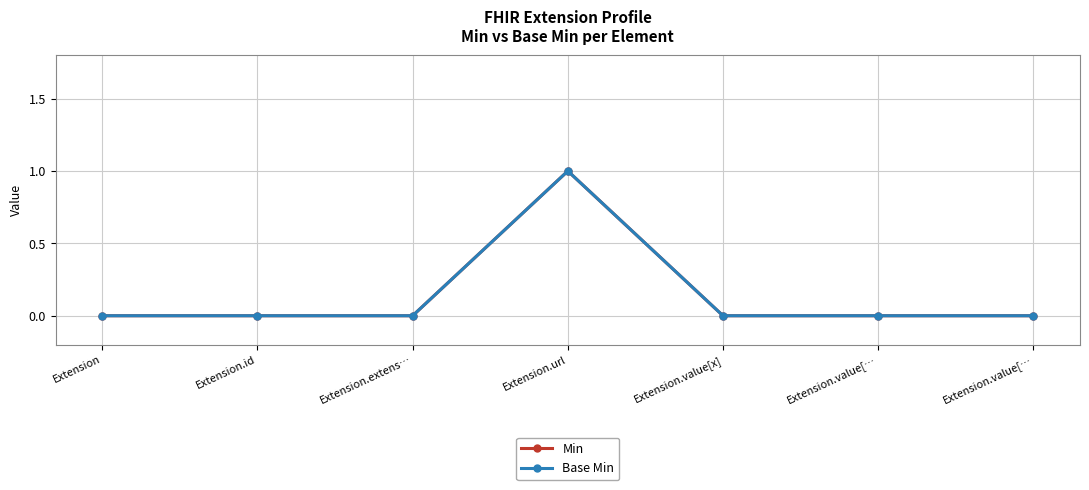

Is this an area chart (filled region under the line)?

No